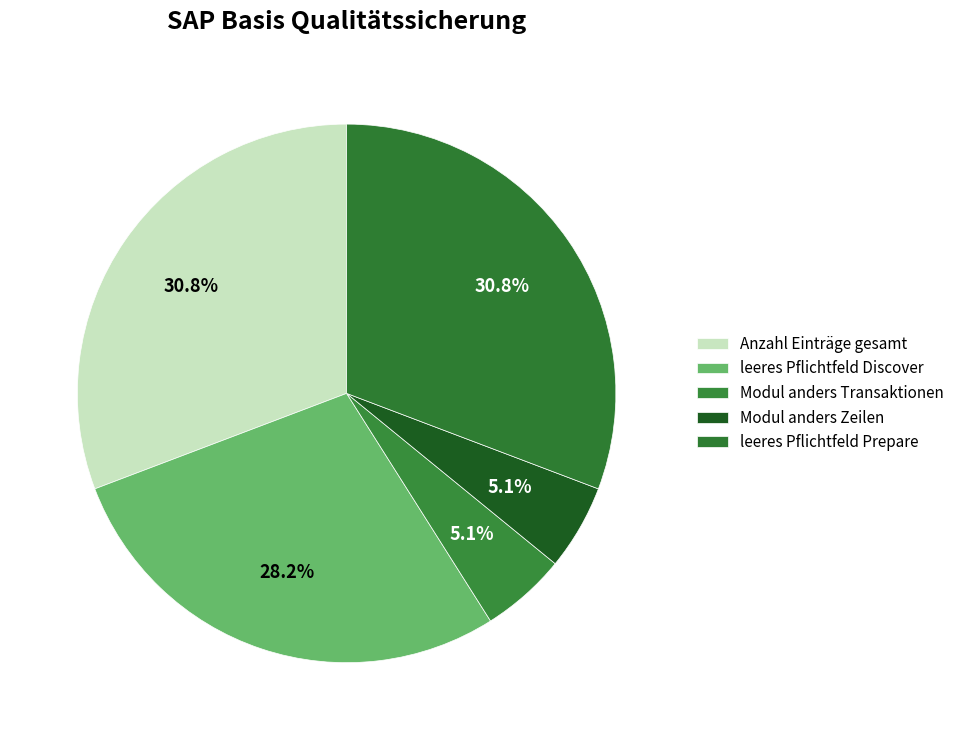

To the nearest percent, what is the difference between the leeres Pflichtfeld Prepare and leeres Pflichtfeld Discover slice percentages?

3%